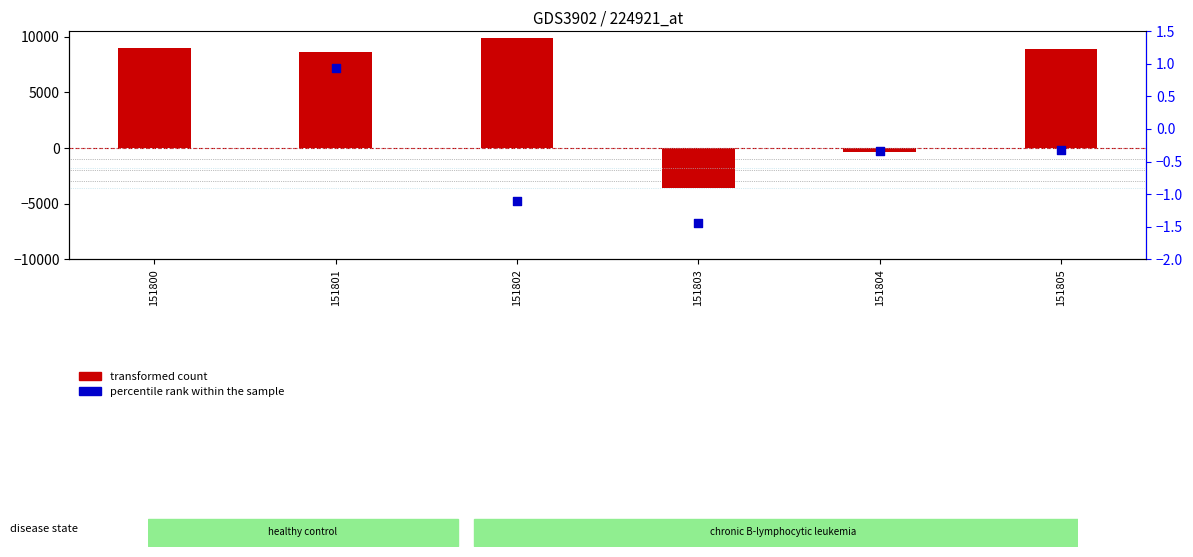

At how many categories does at least one series exceed 9700?

1